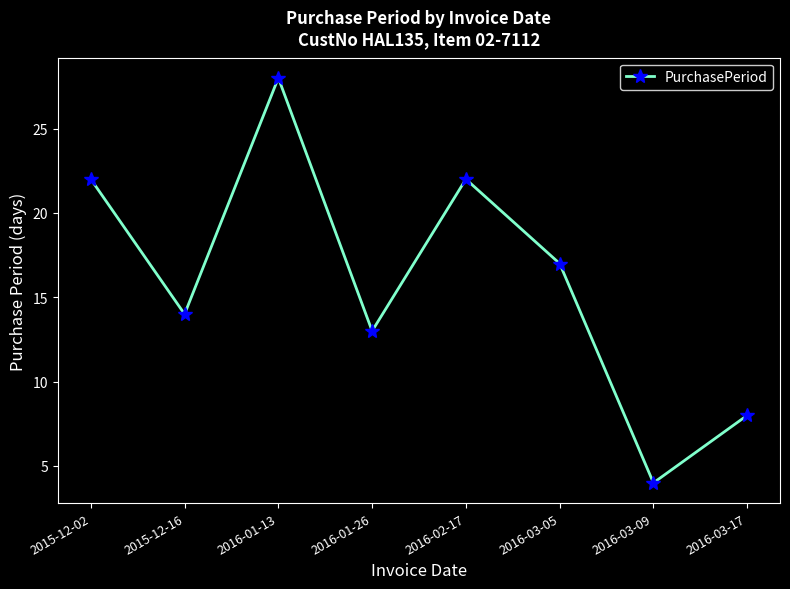

What is the label of the 3rd point from the left?

2016-01-13